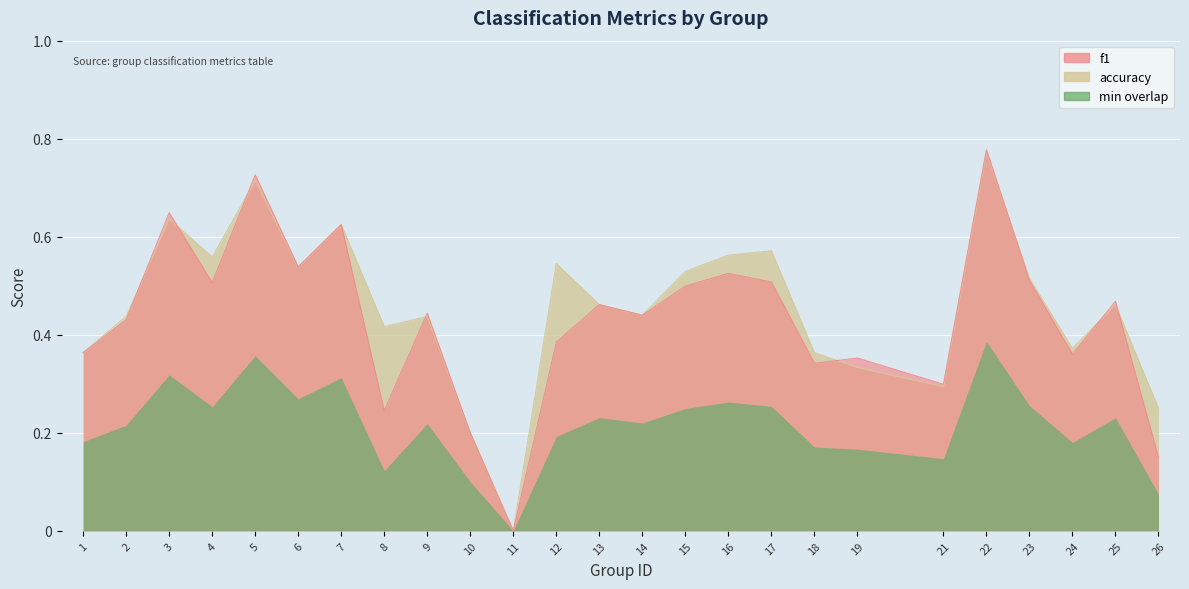

How many f1 values are between 0 and 1?

25